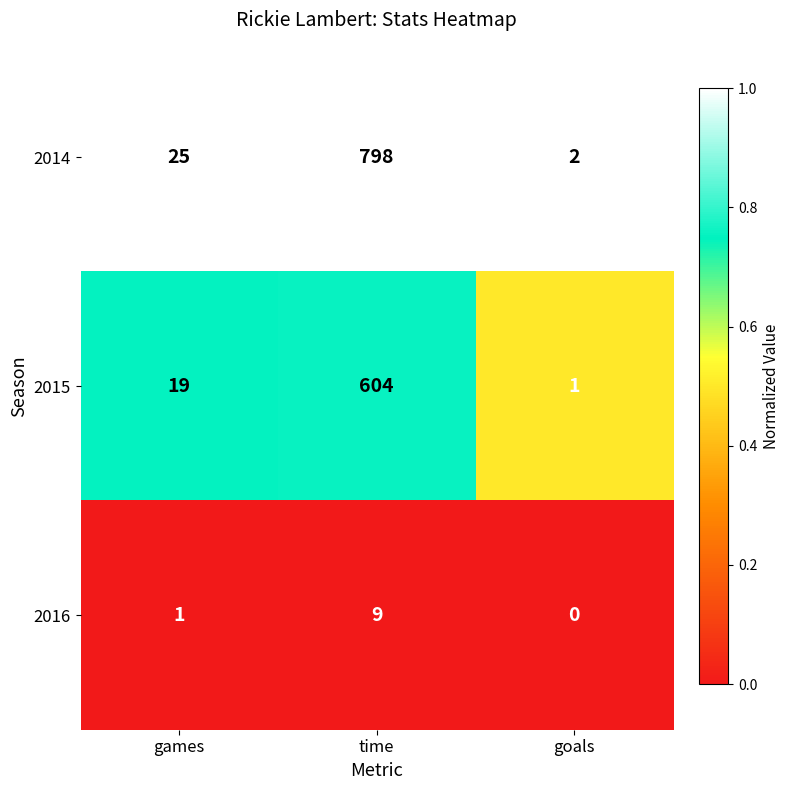

Between games and goals, which series saw the biggest shift?

2014